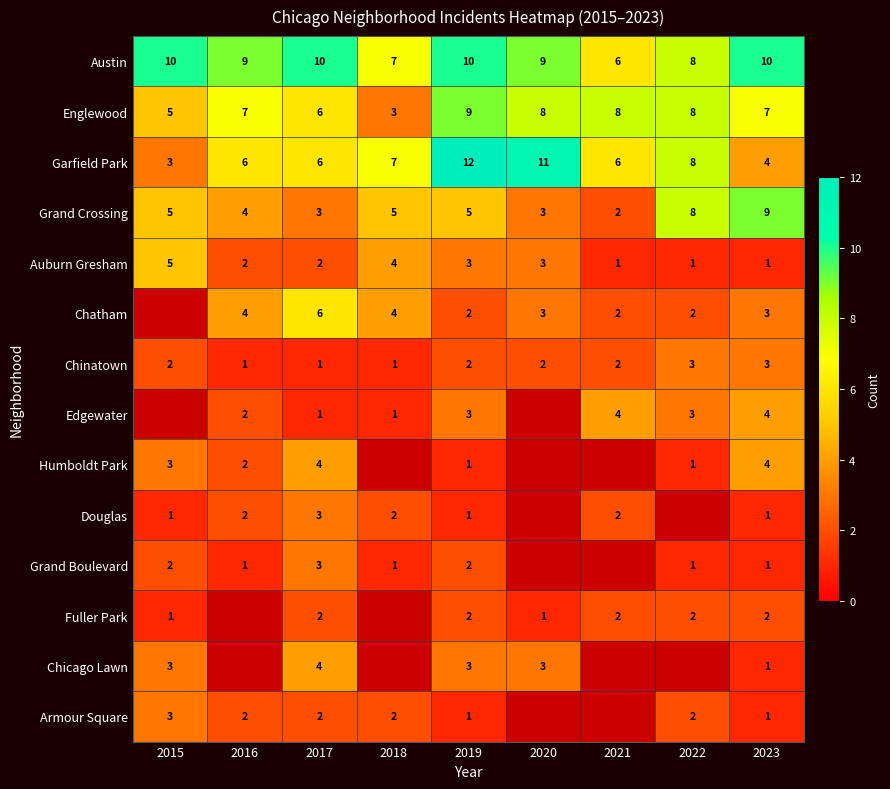

What is the approximate value of Austin at 2021?

6